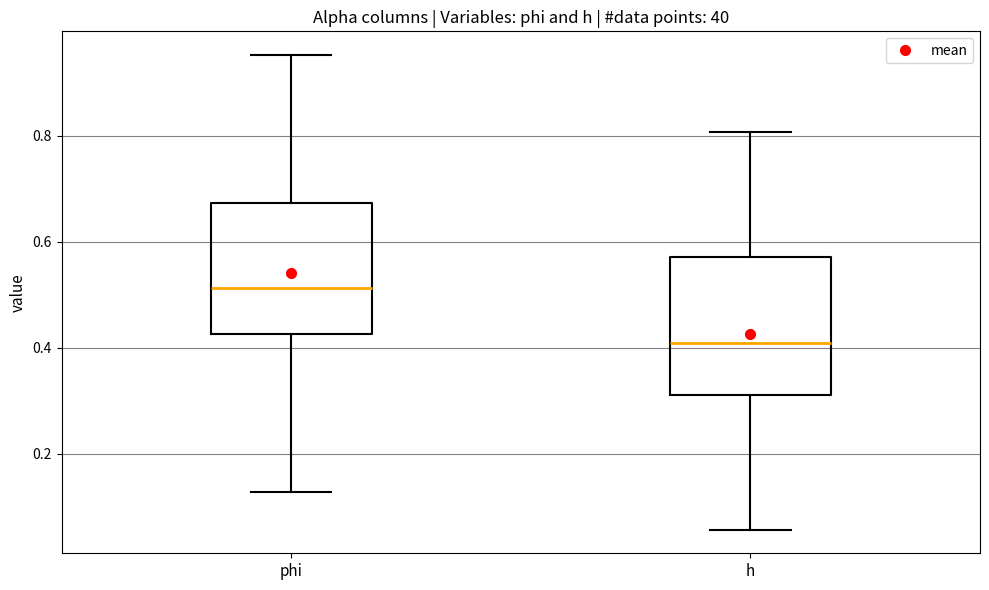

Reading left to right, read every box against the y-axis: the position of its median line, the range the box covers, and the ends of its whiskers. The values are not printed on the chart, so give them approximately, as read against the axis.

phi: median 0.52, box 0.42 to 0.68, whiskers 0.12 to 0.96
h: median 0.40, box 0.32 to 0.58, whiskers 0.06 to 0.80